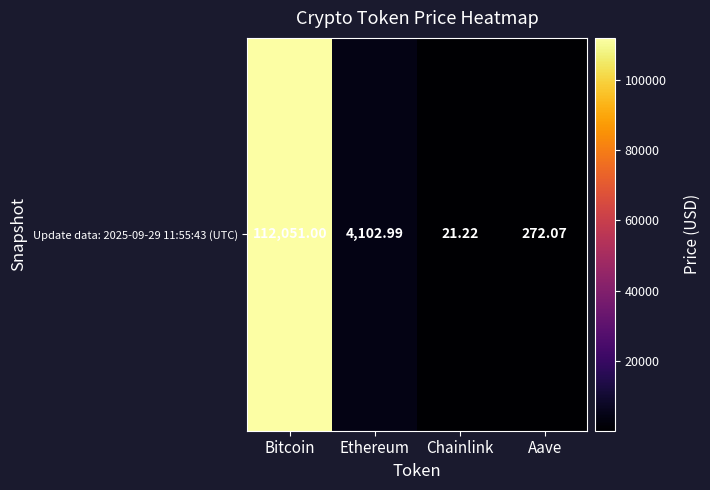

The value at Bitcoin is 112051.0. True or false?

True